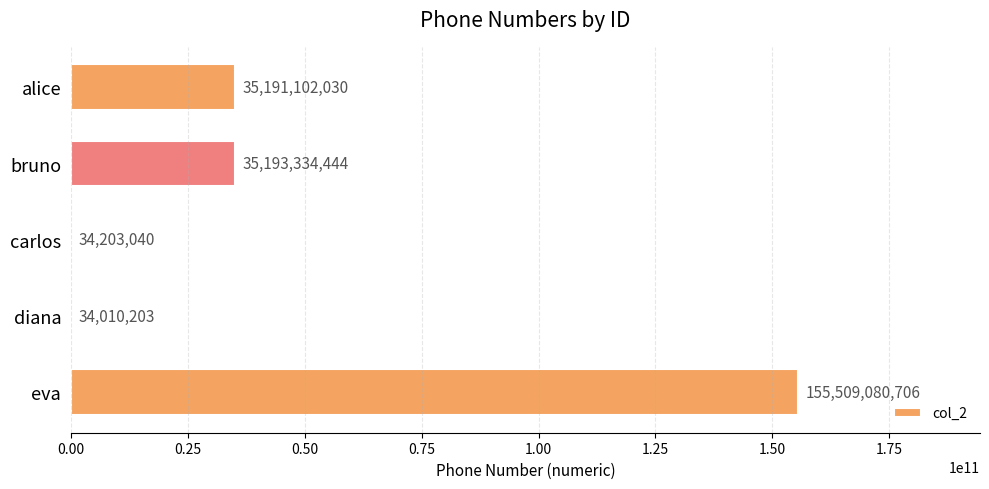

What is the greatest value displayed?

155509080706